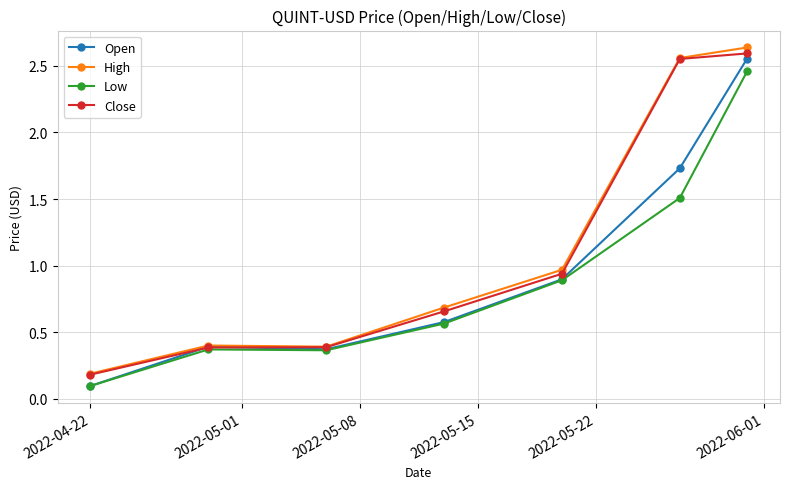

At how many categories does at least one series exceed 0?

7